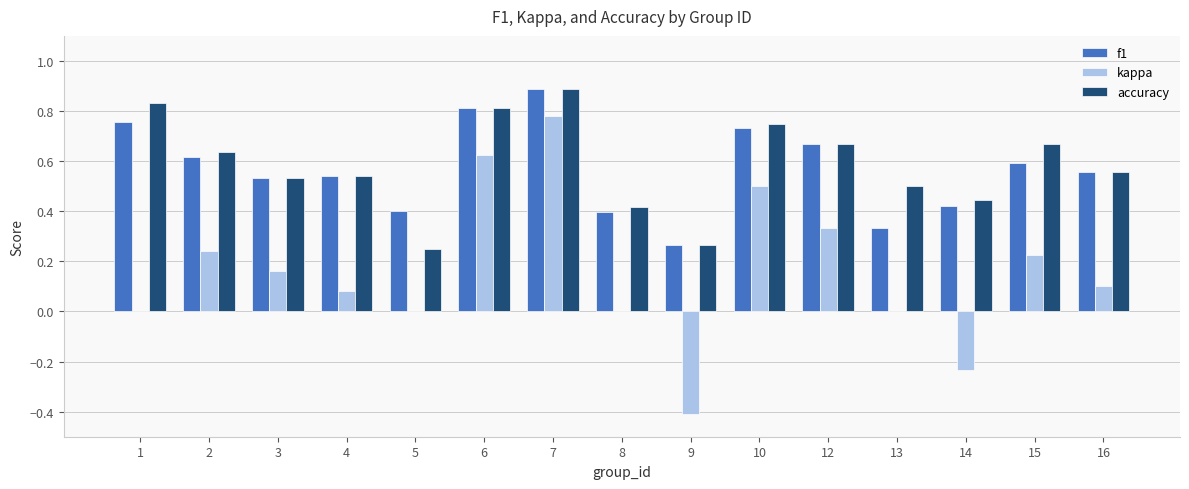

At which category is the sum across all series the highest?

7